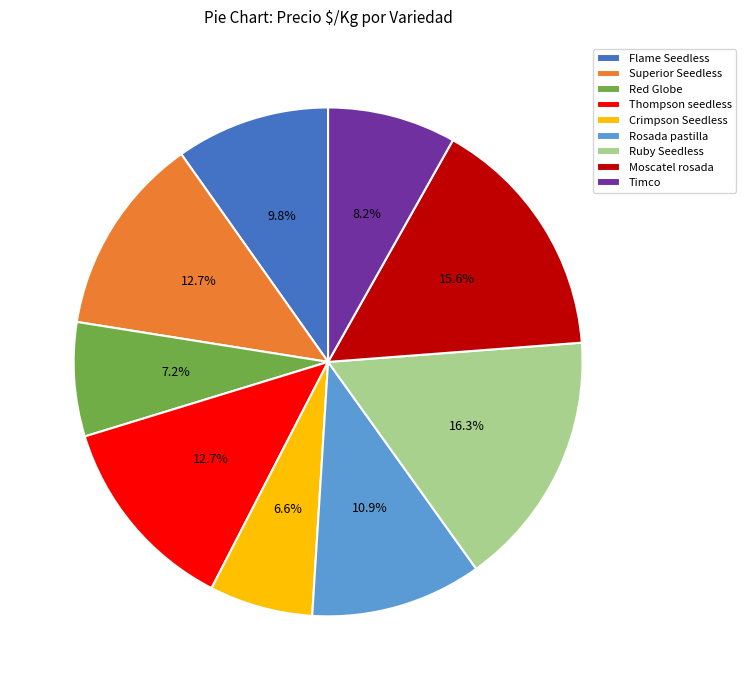

Which slice is the smallest?

Crimpson Seedless